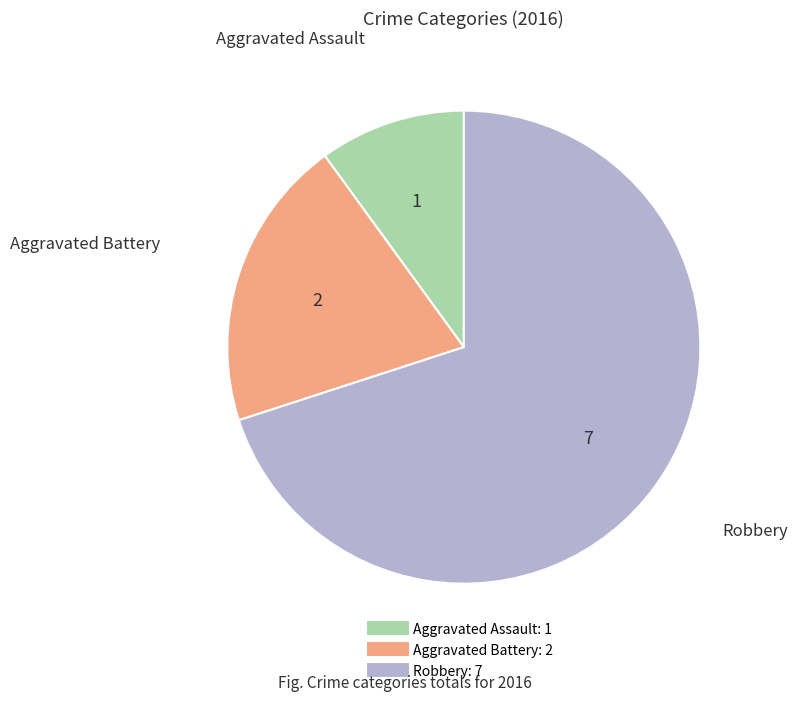

Which has a higher value, Aggravated Assault or Robbery?

Robbery